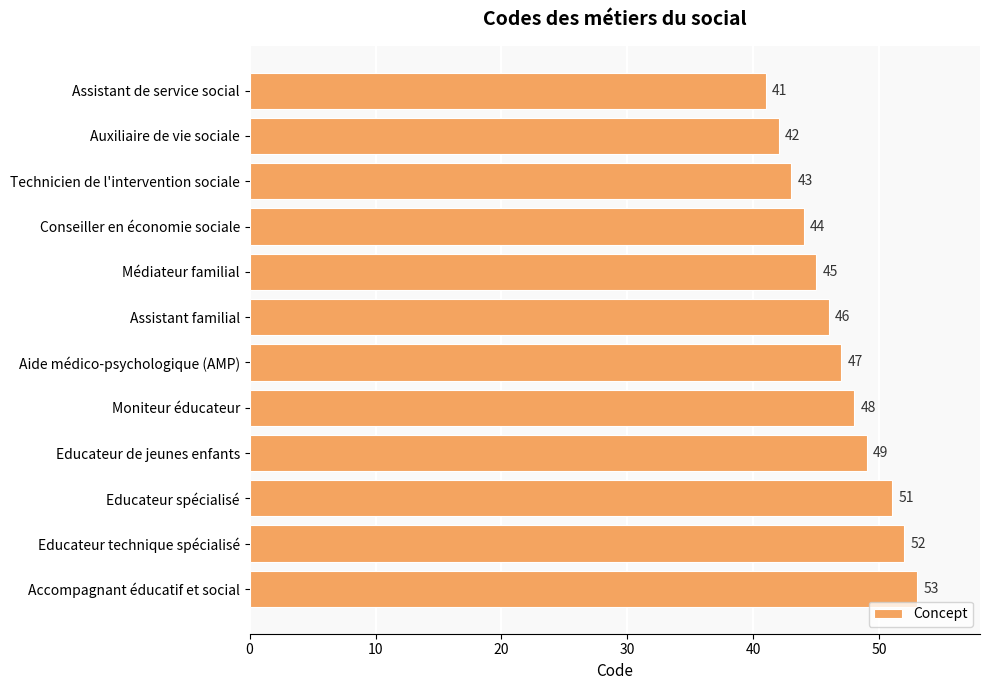

Reading top to bottom, extract all data points from this chart.

41	42	43	44	45	46	47	48	49	51	52	53